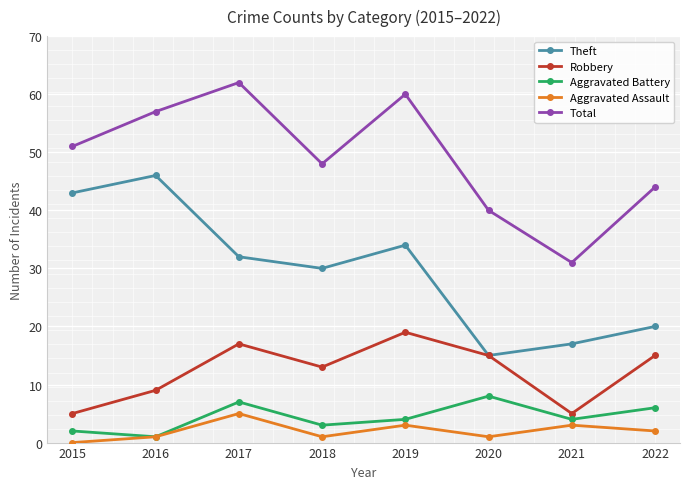

At how many categories does at least one series exceed 35?

7